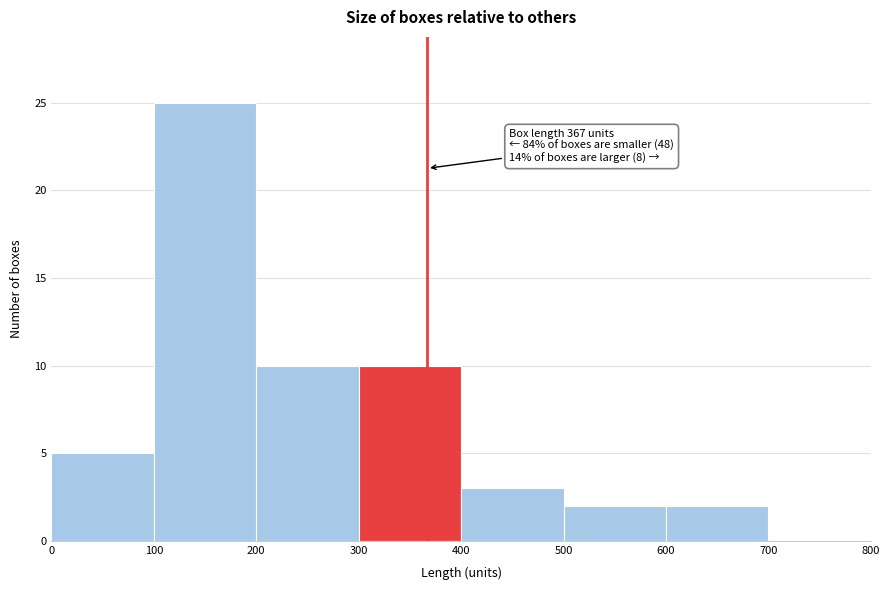

Over which range of the x-axis is the bar tallest?

100 to 200